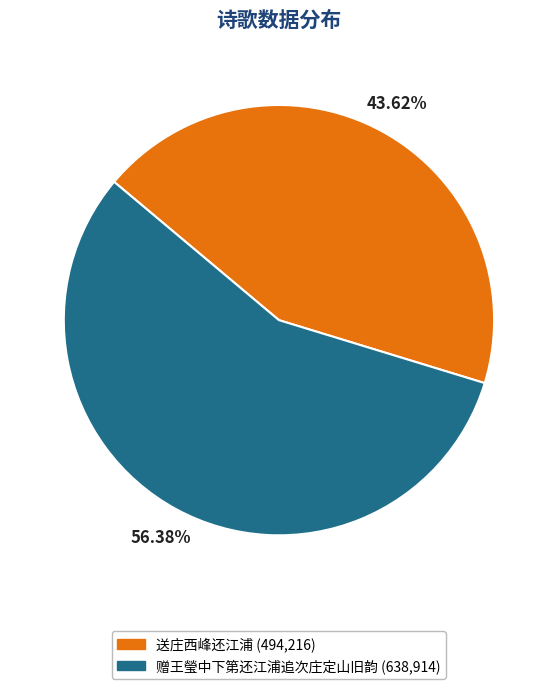

True or false: 送庄西峰还江浦 accounts for 51% of the total.

False